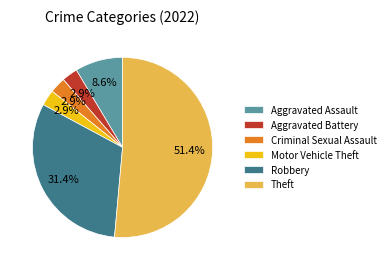

What percentage is NOT represented by Aggravated Battery?

97.1%